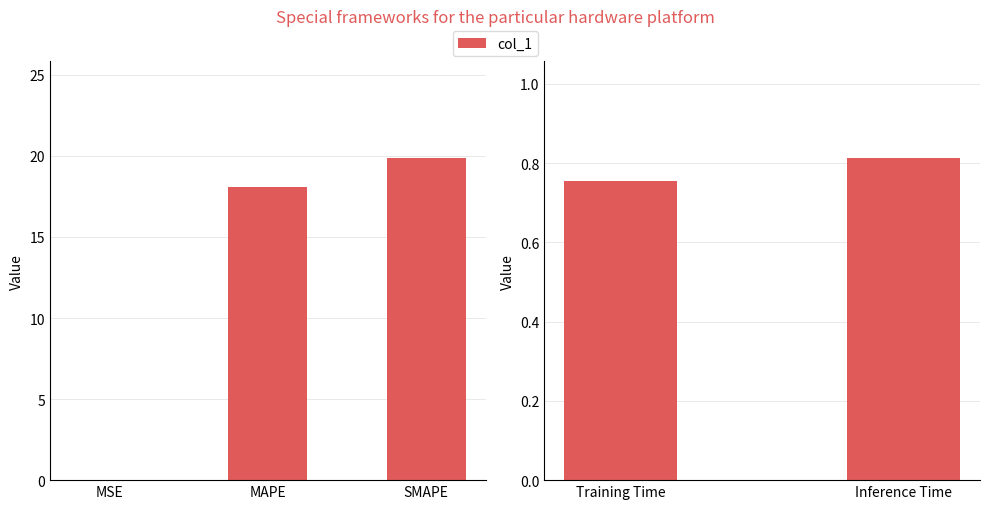

Between Training Time and Inference Time, which is larger?

Inference Time